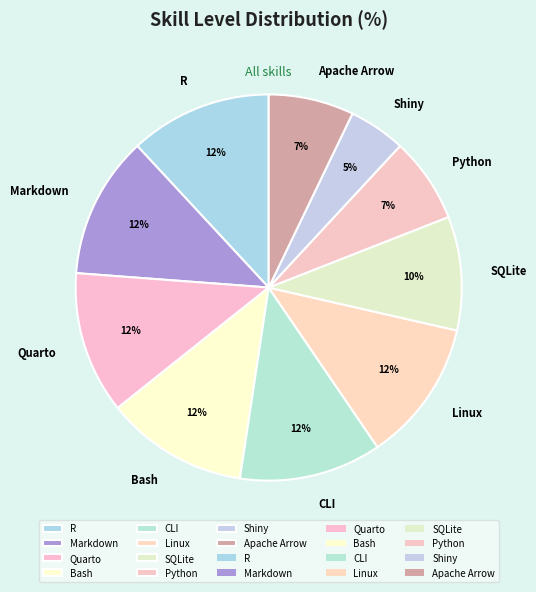

Which category has the smallest portion of the pie?

Shiny